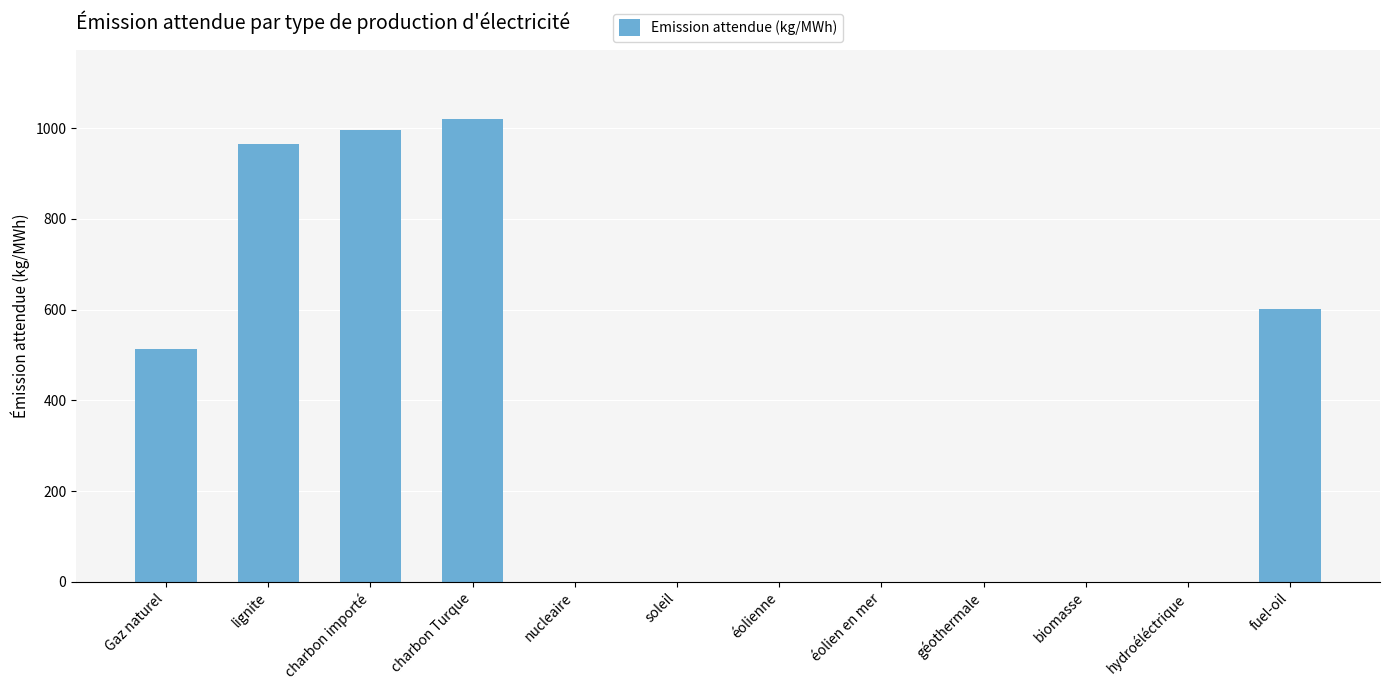

What is the sum of all values?

4095